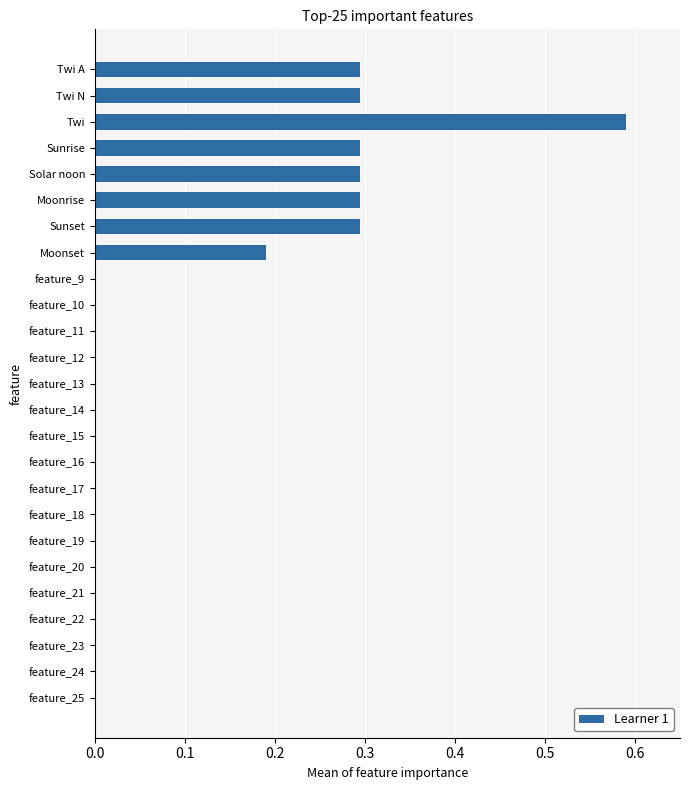

The value at Sunrise is 0.1. True or false?

False